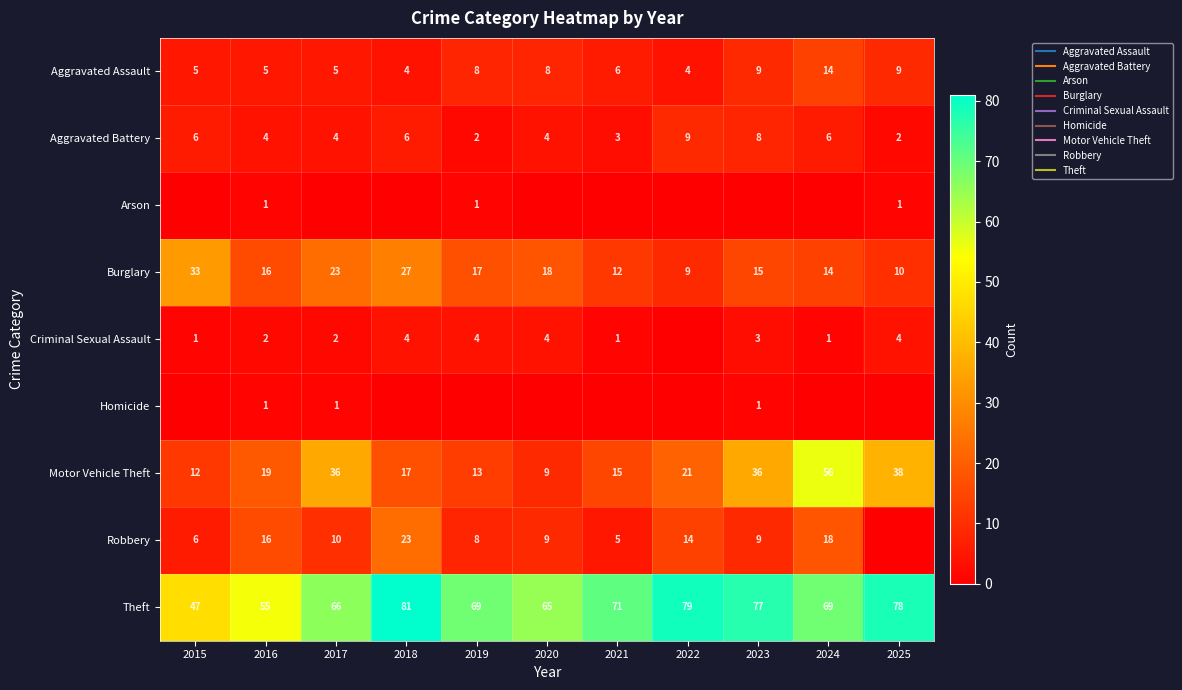

What is the sum of all Aggravated Assault values?

77